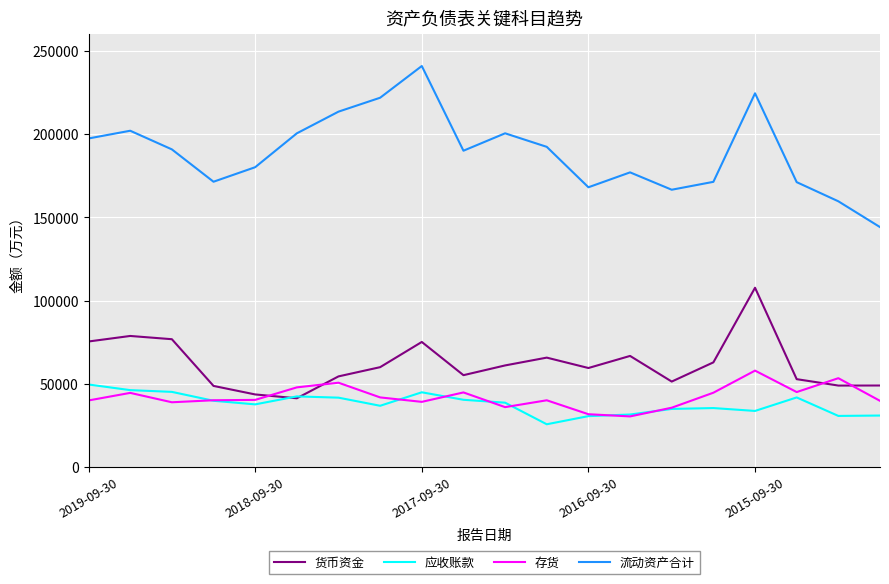

How many lines are shown in the chart?

4